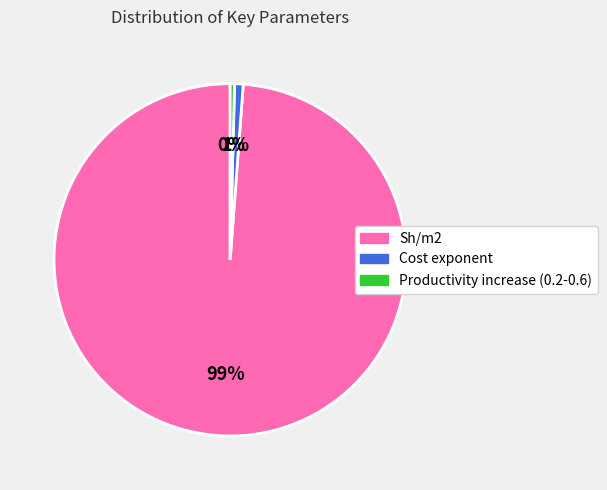

Combined, do Productivity increase (0.2-0.6) and Cost exponent account for over 50%?

No